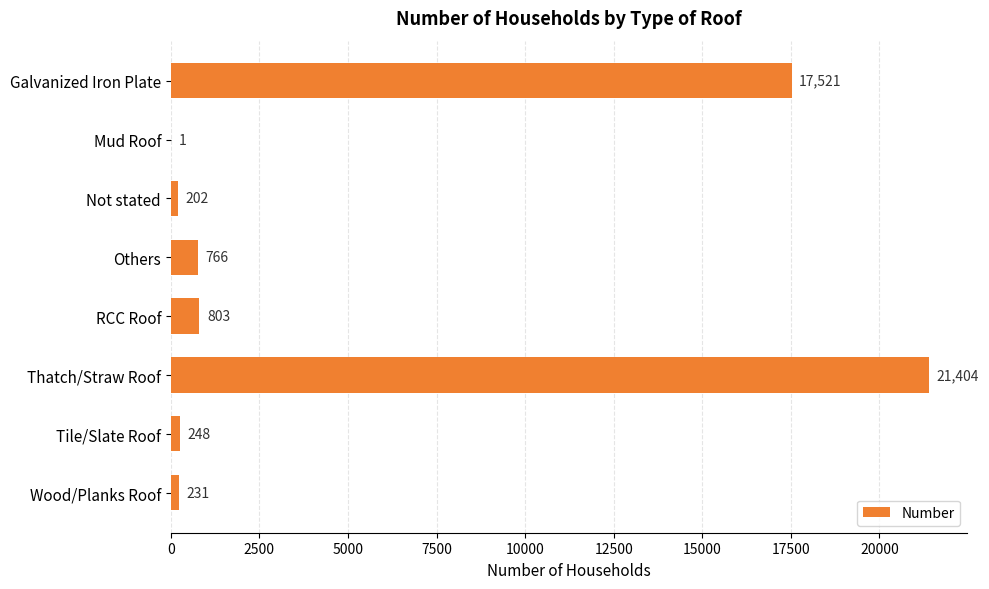

What is the maximum value shown in the chart?

21404